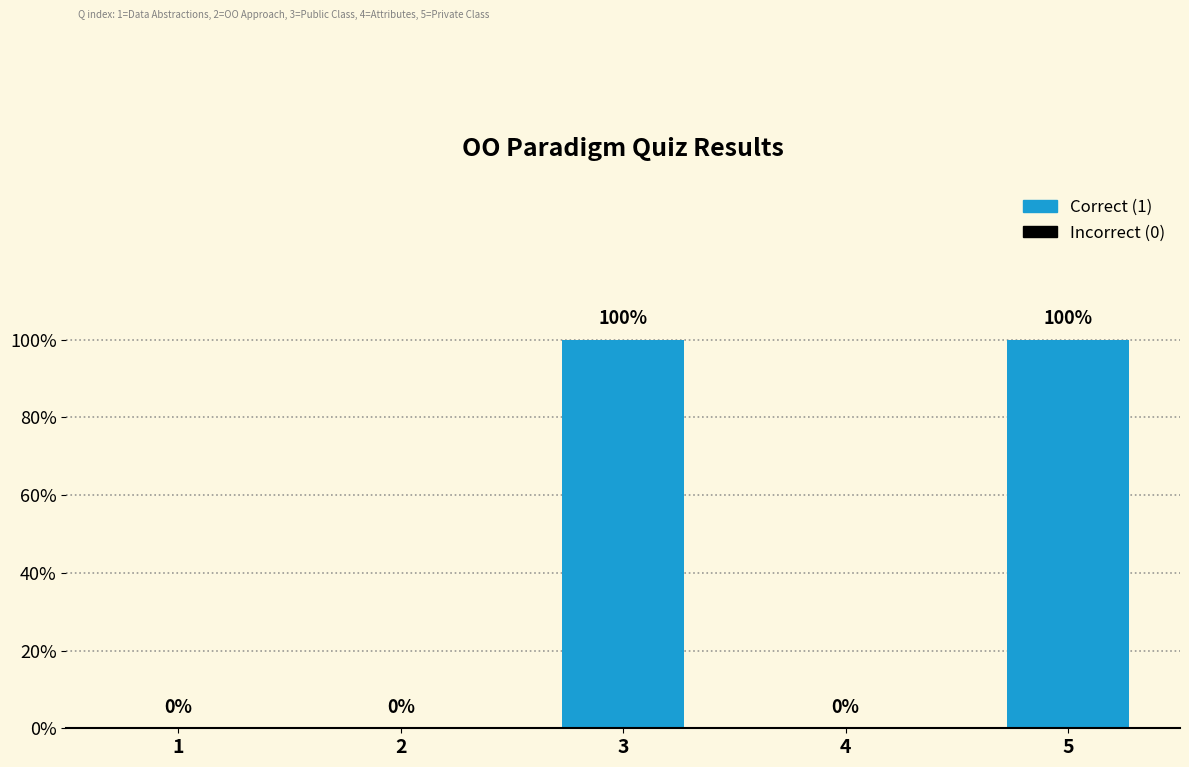

What position from the right is If you change the value of a public class?

3